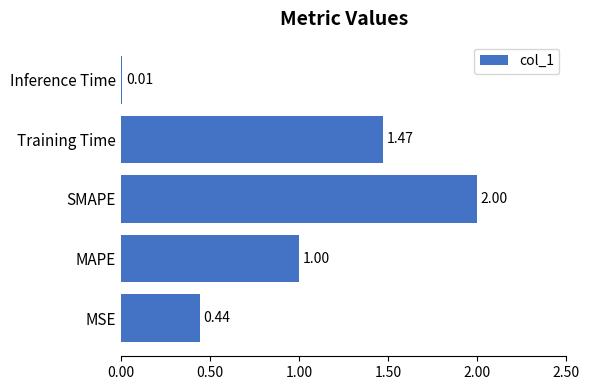

Which label corresponds to the largest value in the chart?

SMAPE